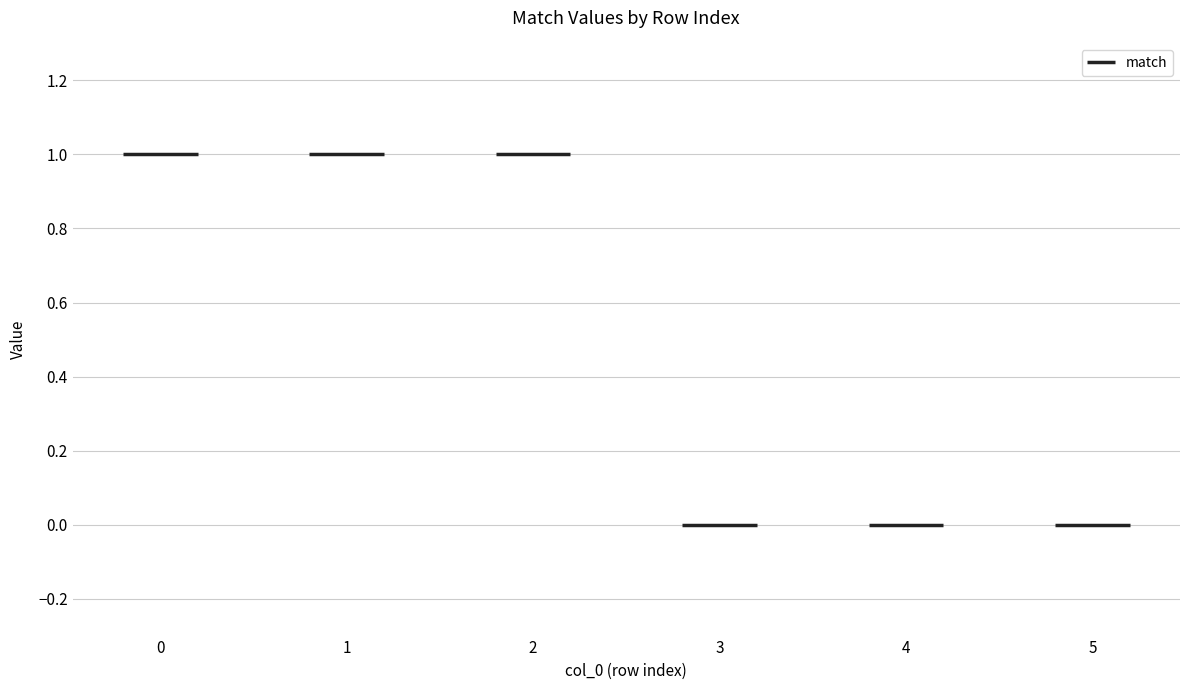

Is it true that the value at 3 is 0?

True